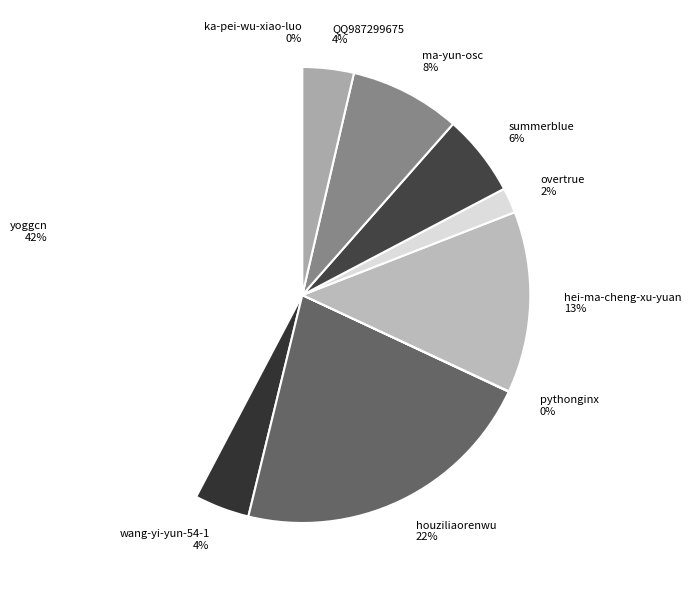

Which has a higher value, overtrue or summerblue?

summerblue